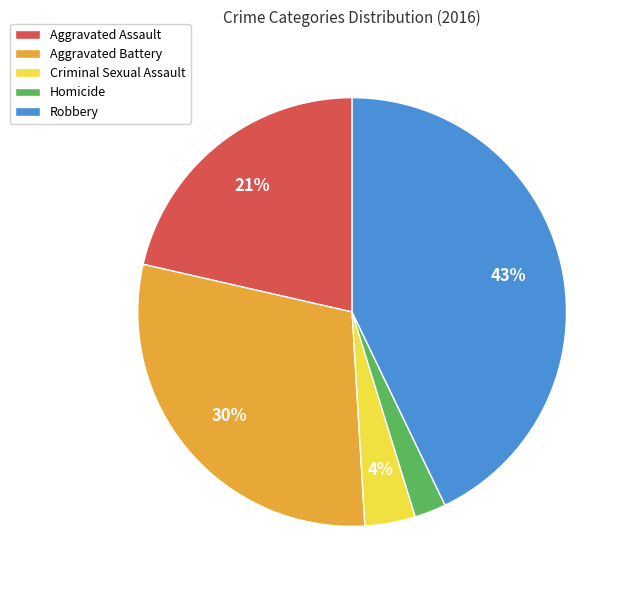

Which has a higher value, Criminal Sexual Assault or Robbery?

Robbery